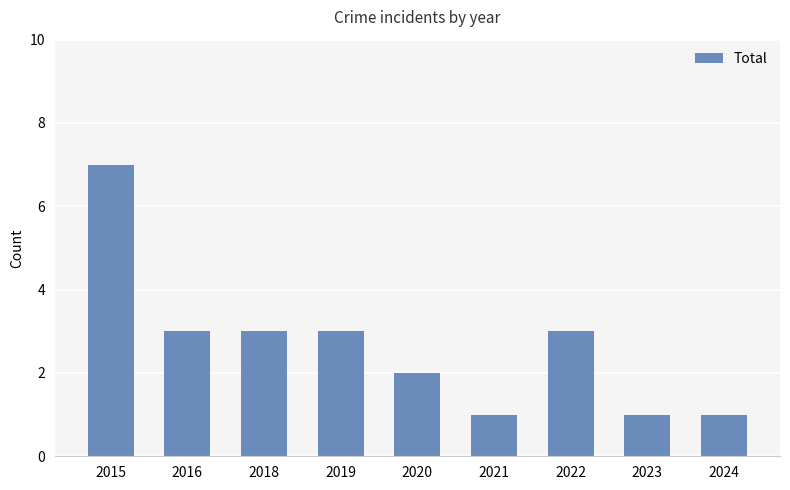

Which has a higher value, 2024 or 2020?

2020